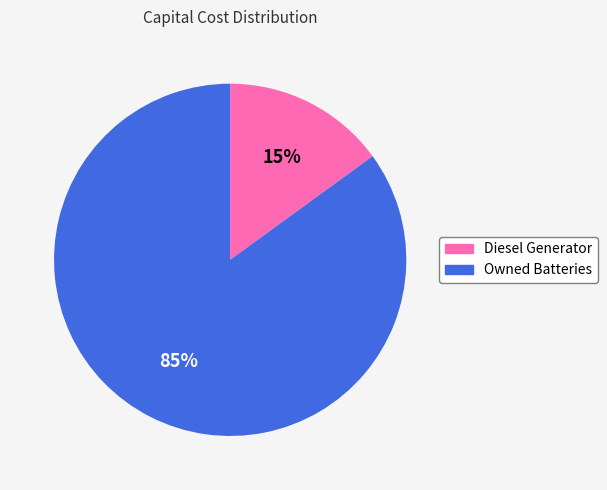

Between Owned Batteries and Diesel Generator, which is larger?

Owned Batteries